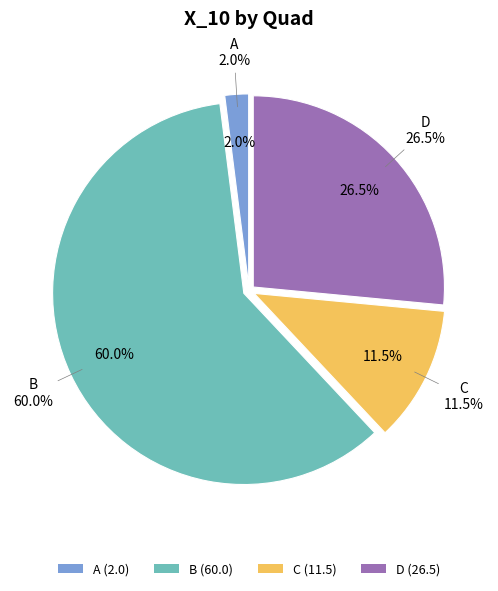

Is it true that C is 38% of the pie?

False